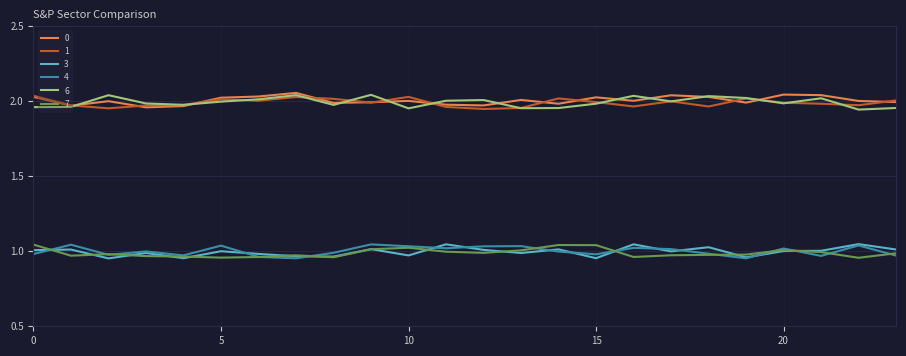

True or false: 7 and 0 cross at least once.

False